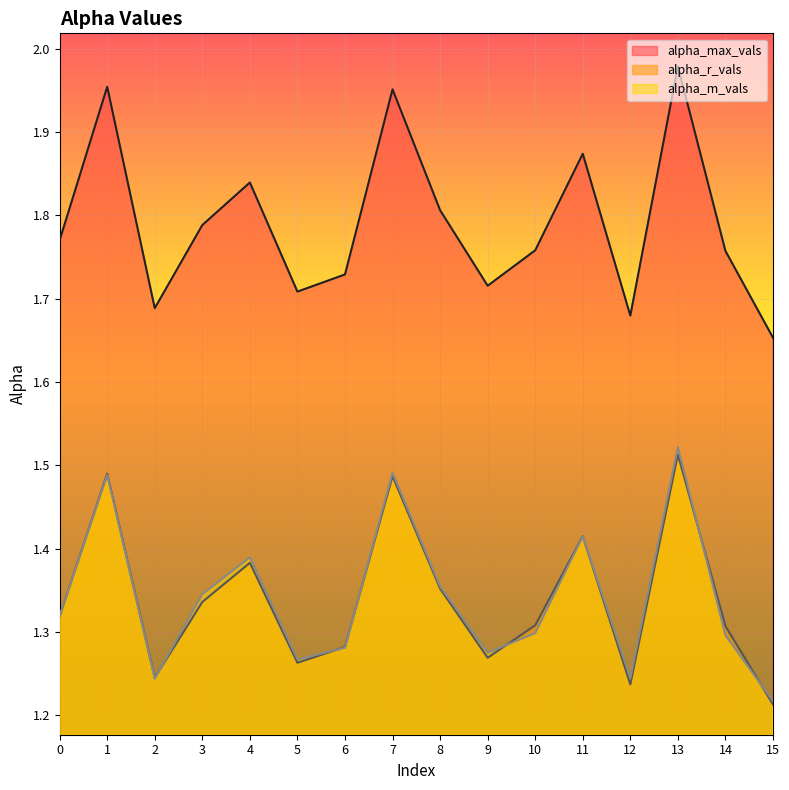

What is the value of the alpha_max_vals point at the 3rd from the left?

1.7